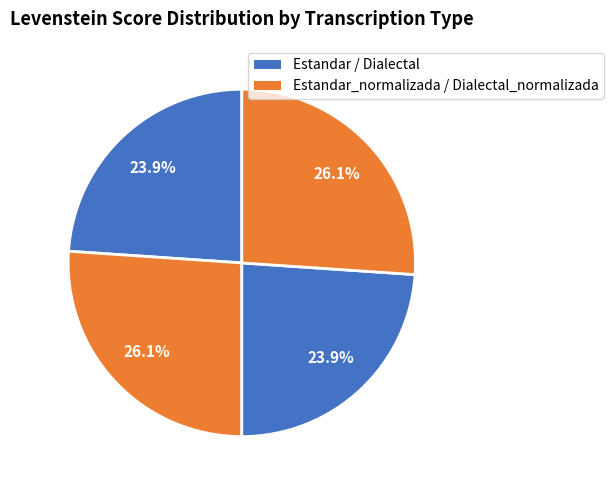

How many slices are in this pie chart?

4